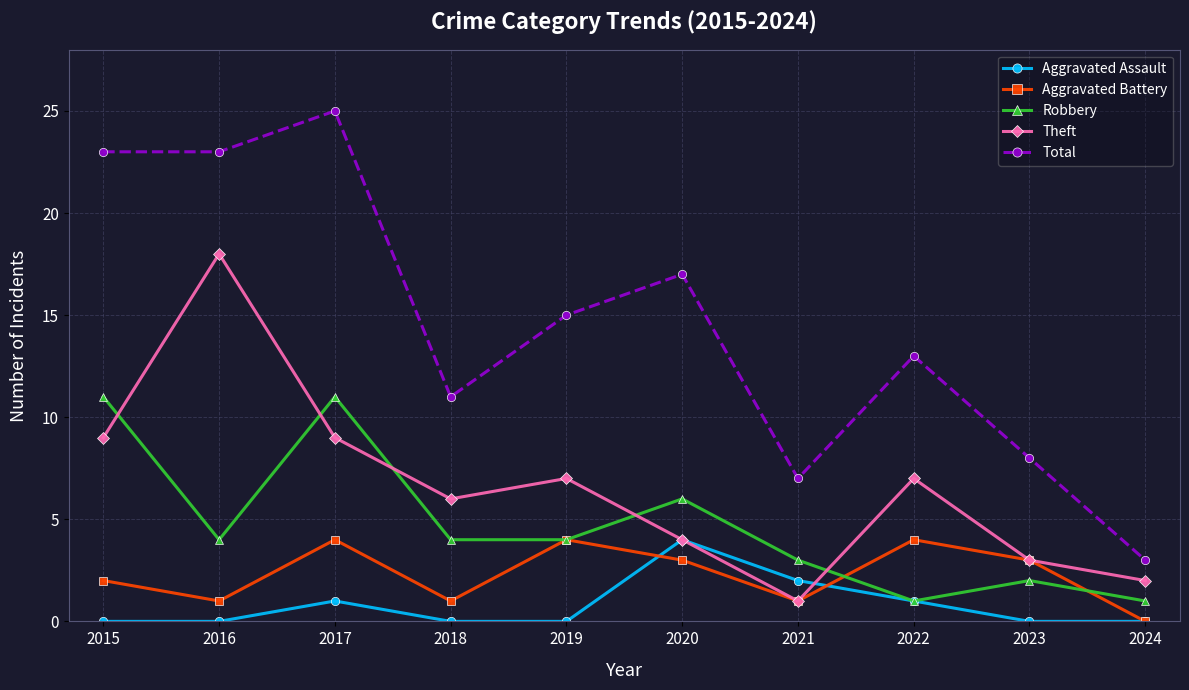

How many Robbery values are between 2 and 6?

6